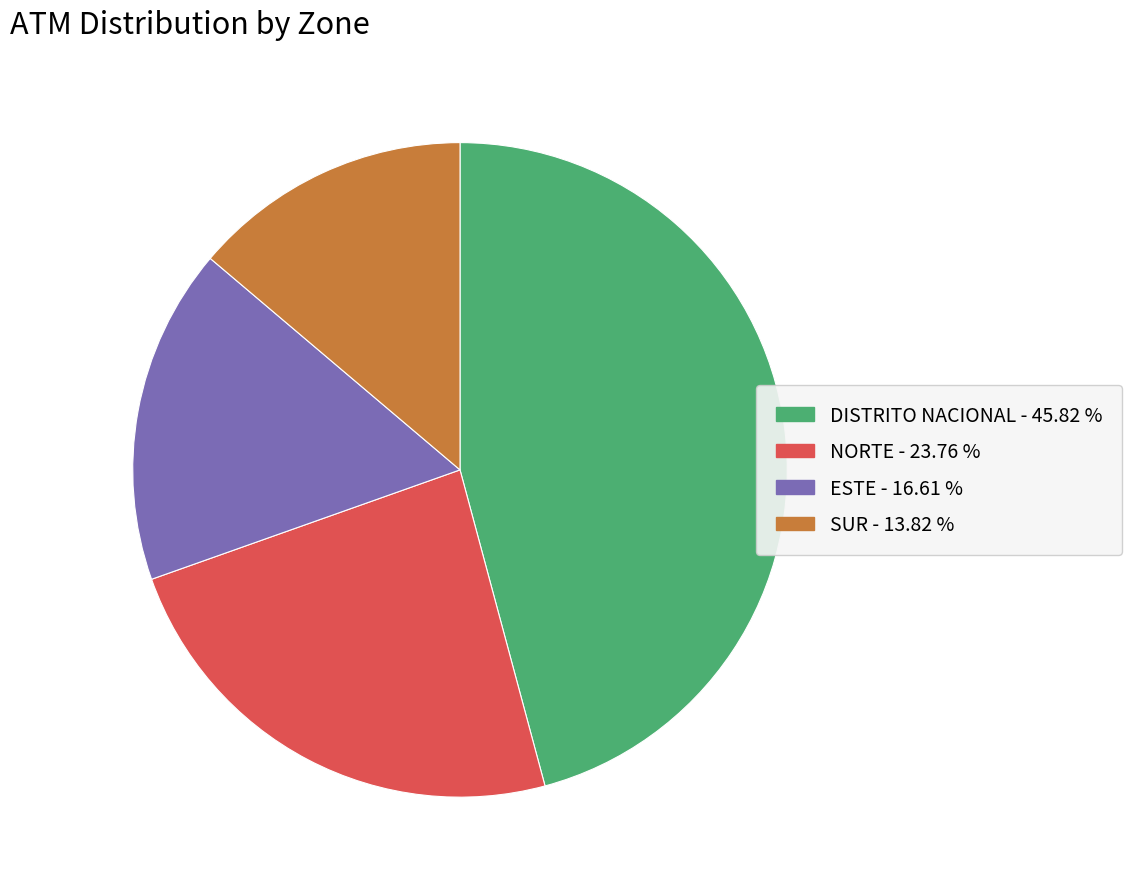

The DISTRITO NACIONAL slice represents 39% of the pie. True or false?

False